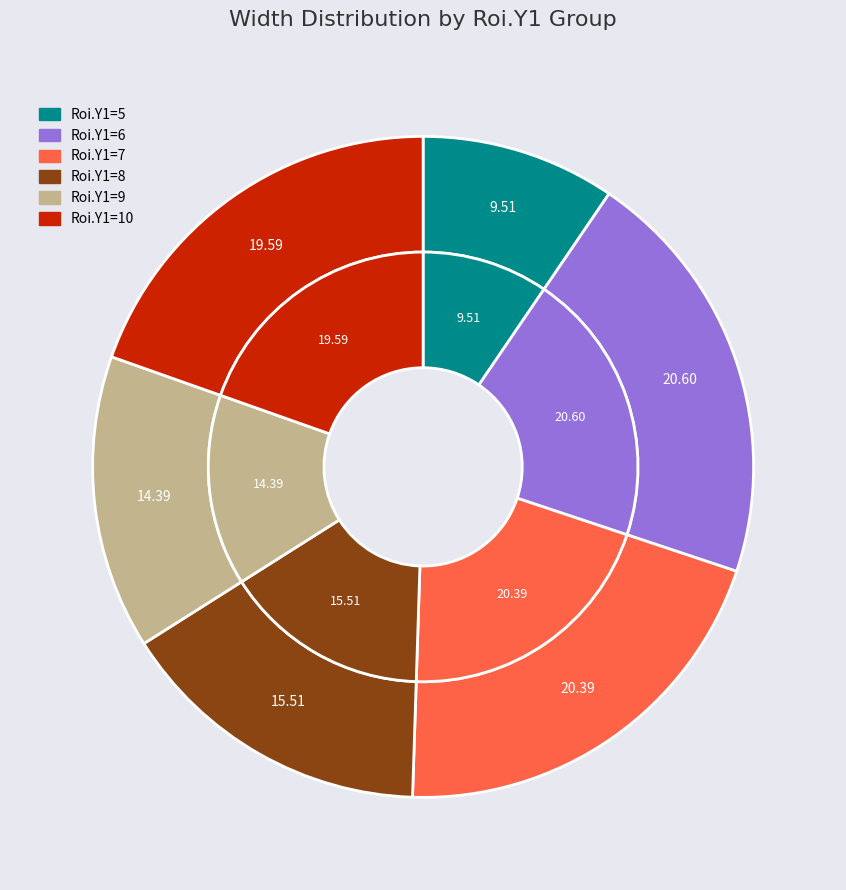

Does ClassId 16 - Roi.Y1=10 represent more than half of the total?

No